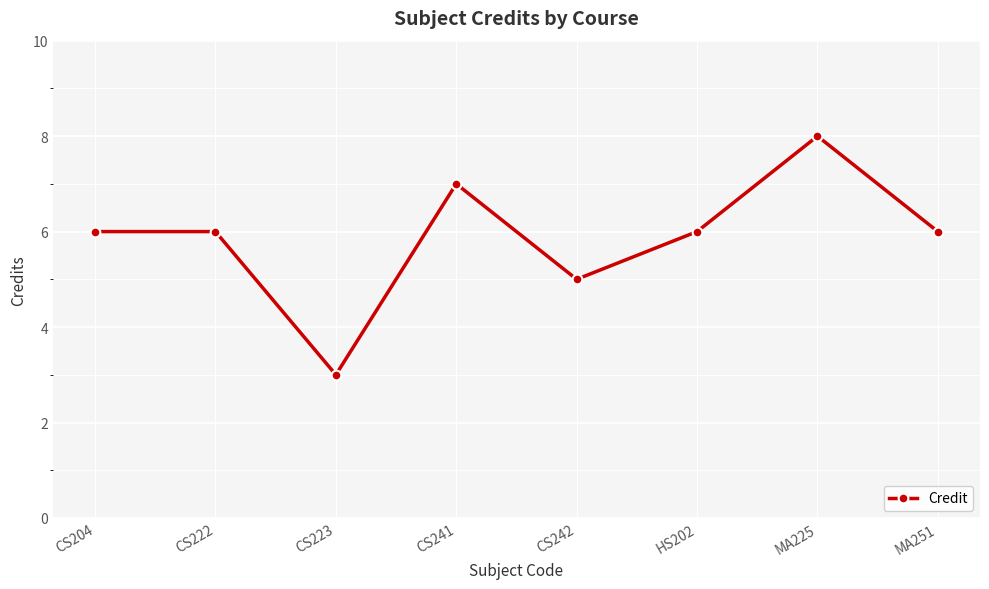

Where is the first local minimum?

CS223